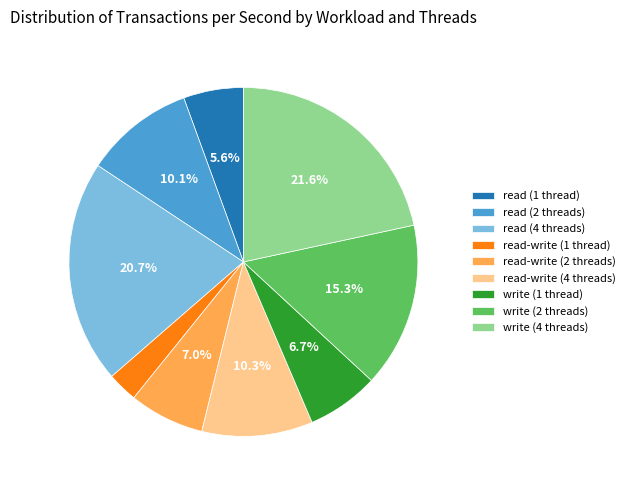

Which has a higher value, read-write (2 threads) or read (4 threads)?

read (4 threads)